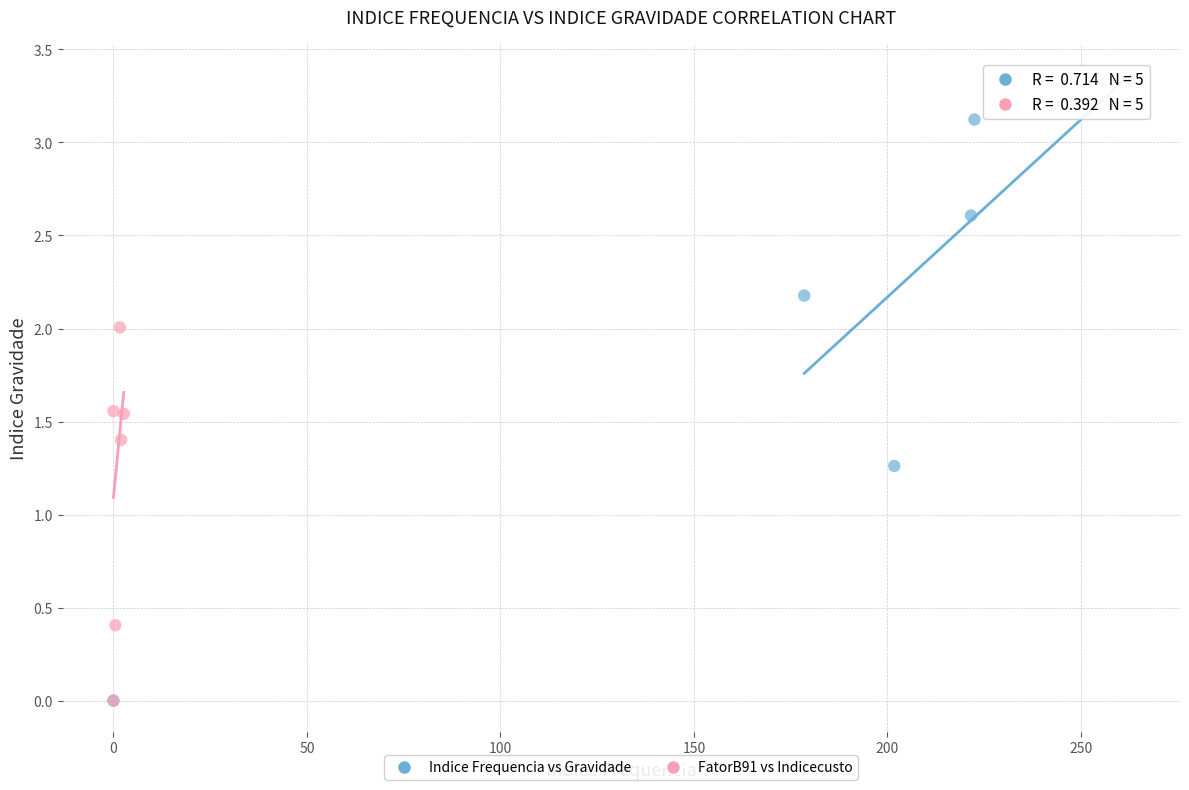

Which series has the widest spread of Y values?

Indice Frequencia vs Gravidade